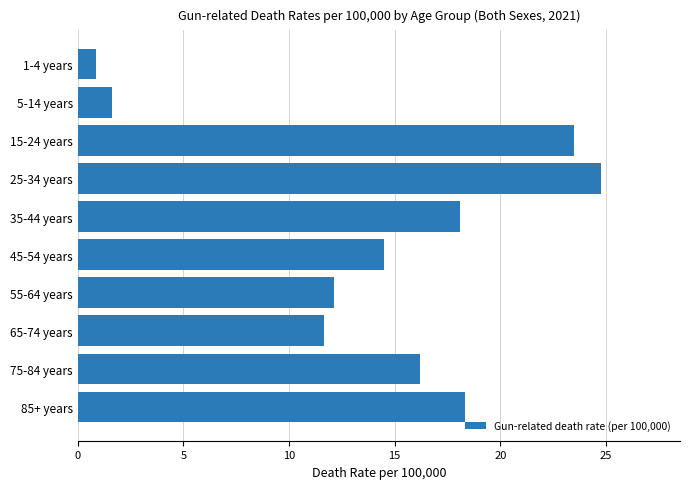

The value at 45-54 years is 8.5. True or false?

False